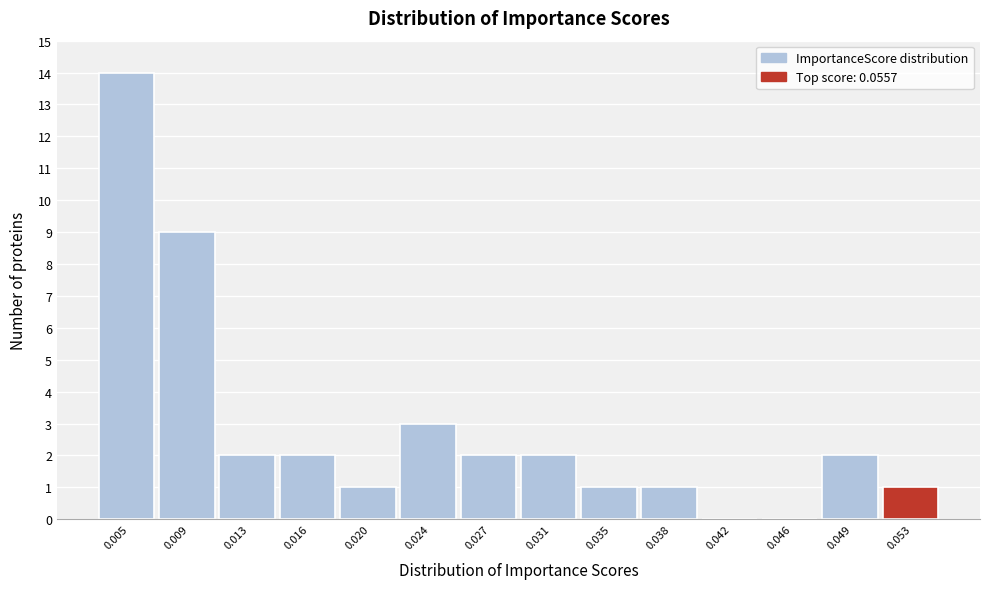

Reading right to left, list all the values displayed in this chart.

0.053=1	0.049=2	0.046=0	0.042=0	0.038=1	0.035=1	0.031=2	0.027=2	0.024=3	0.020=1	0.016=2	0.013=2	0.009=9	0.005=14